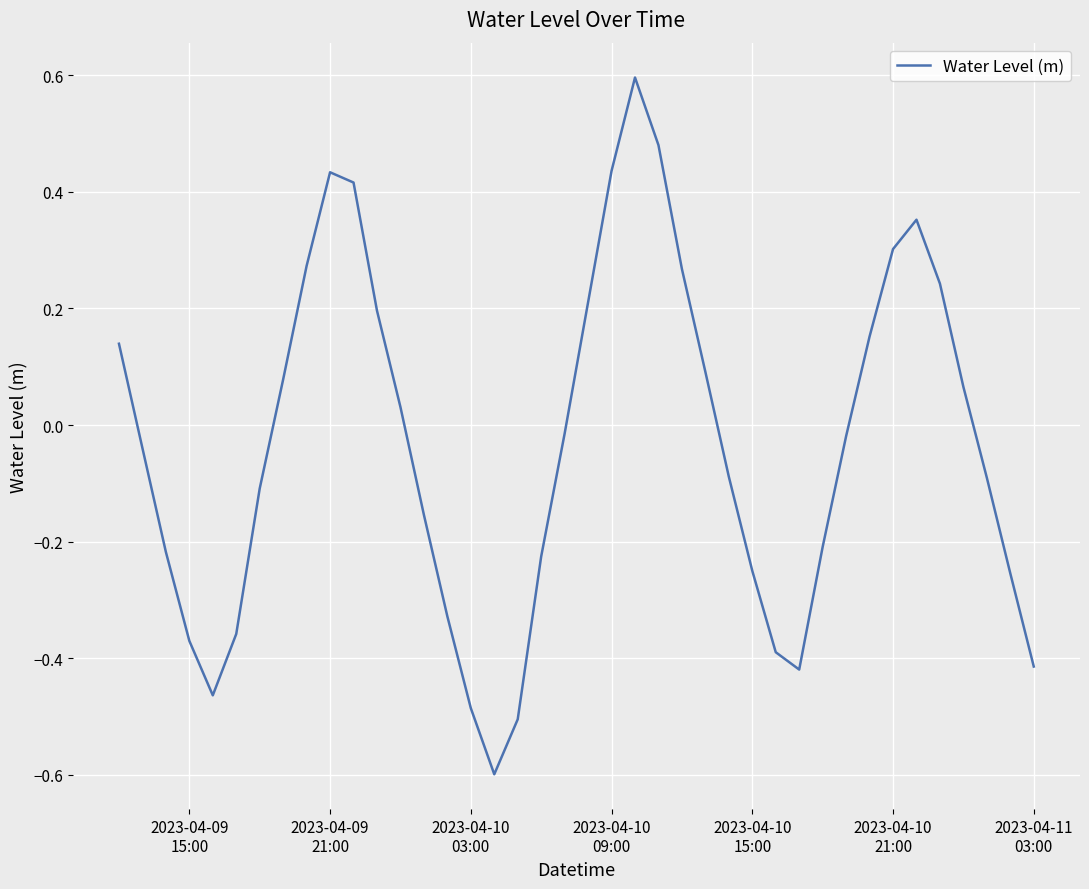

What is the difference between the maximum and minimum values?

1.2